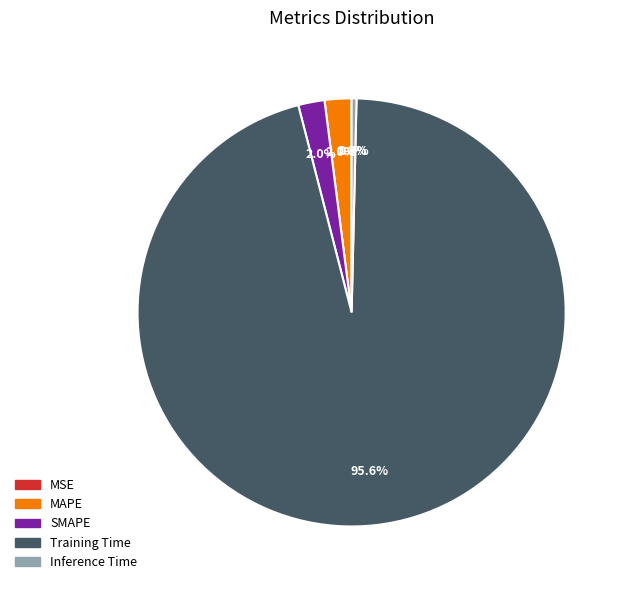

What is the total percentage of Training Time and Inference Time?

96.0%